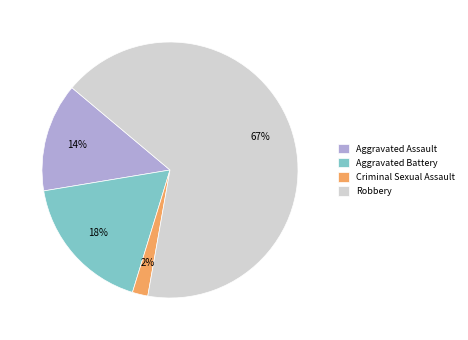

Which category has the biggest portion of the pie?

Robbery